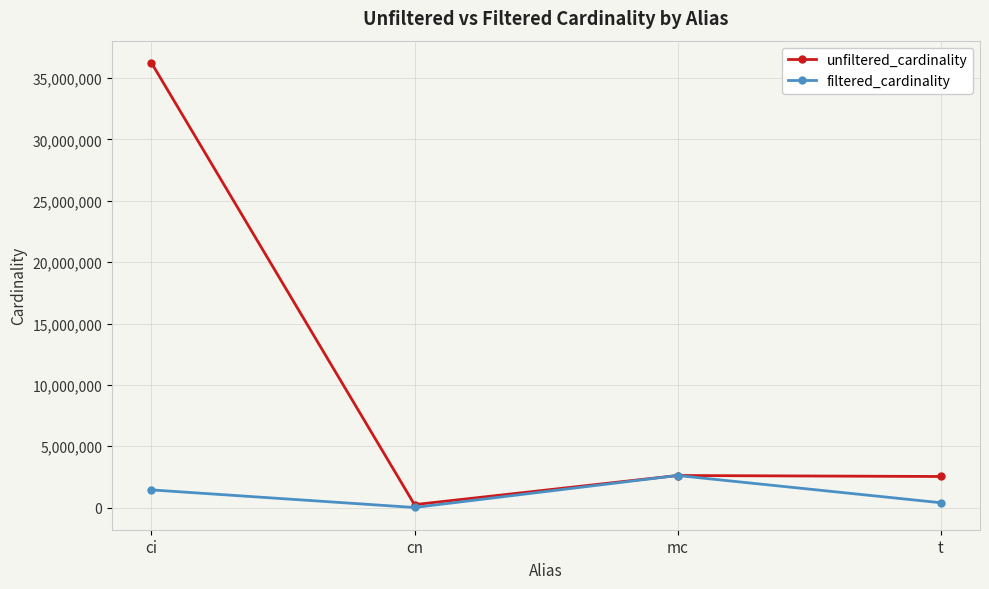

The value of filtered_cardinality at mc is 3814011. True or false?

False